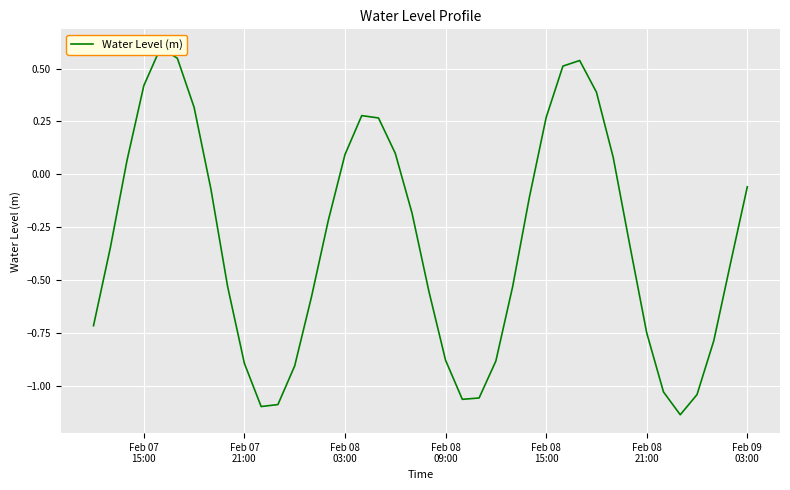

How many data points does each series have?

40